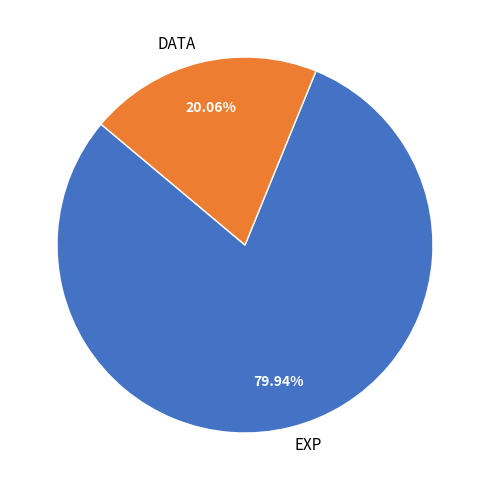

Which category has the biggest portion of the pie?

EXP